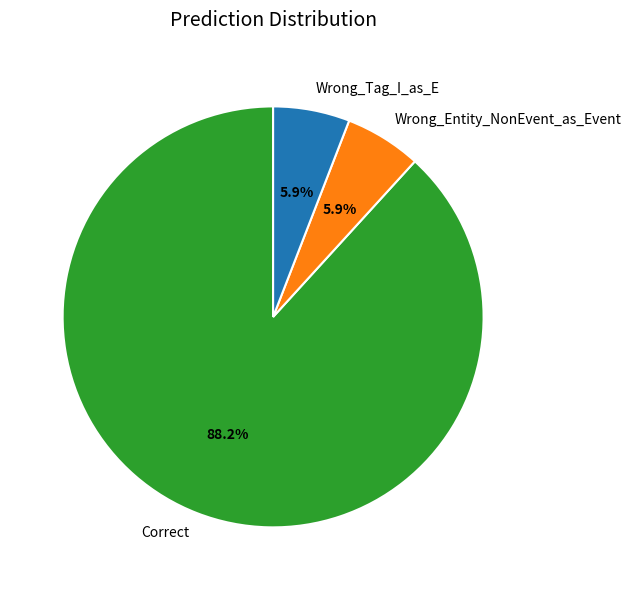

Which slice is the largest?

Correct